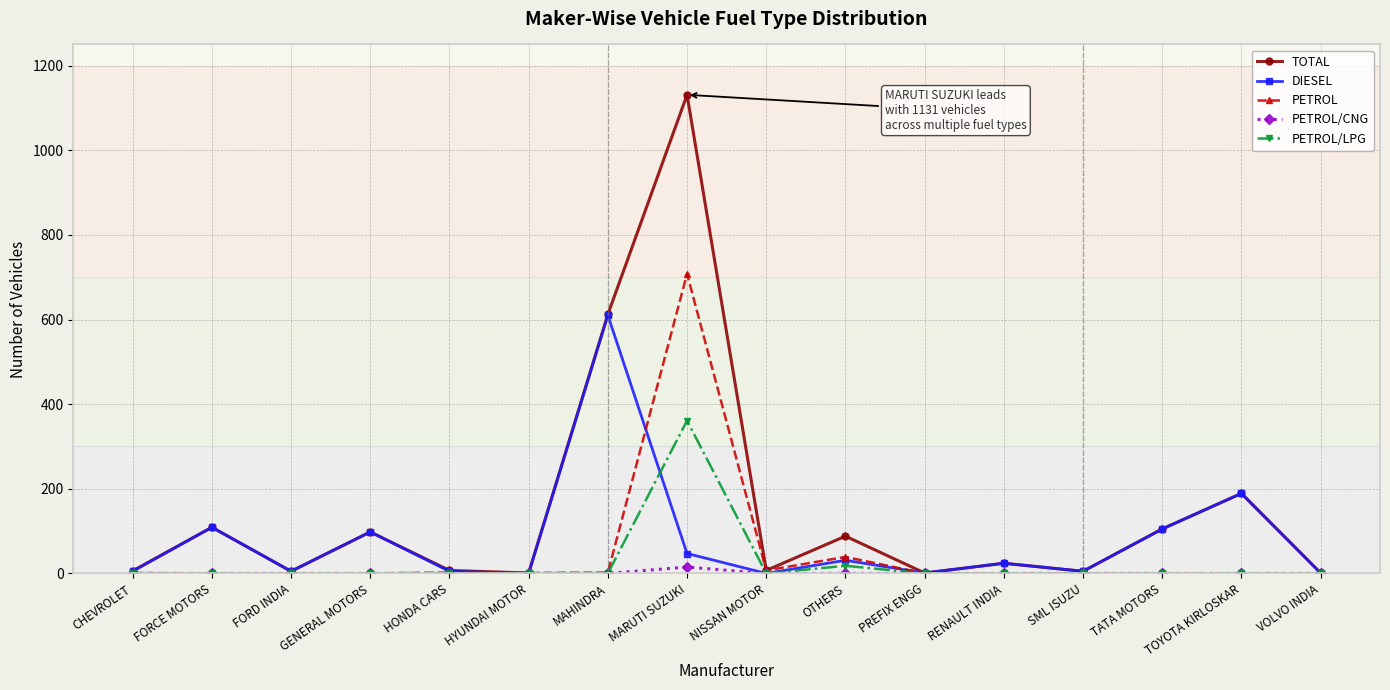

What is the difference between the second highest and second lowest values in the TOTAL series?

611